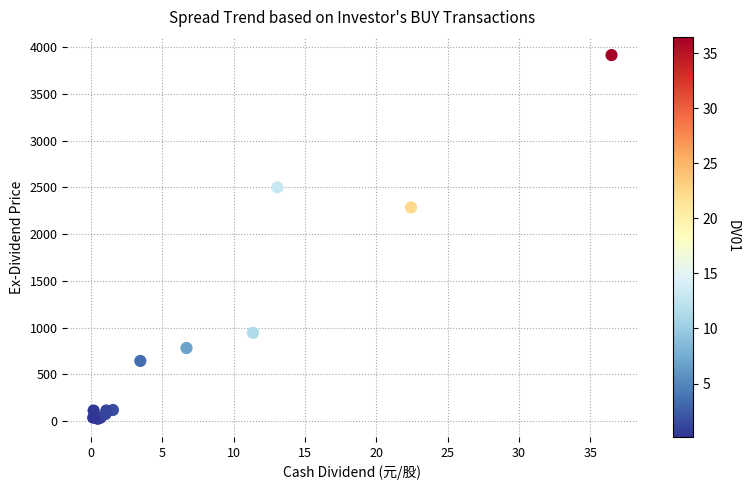

What Y value in the scatter plot is closest to 1969?

2285.0